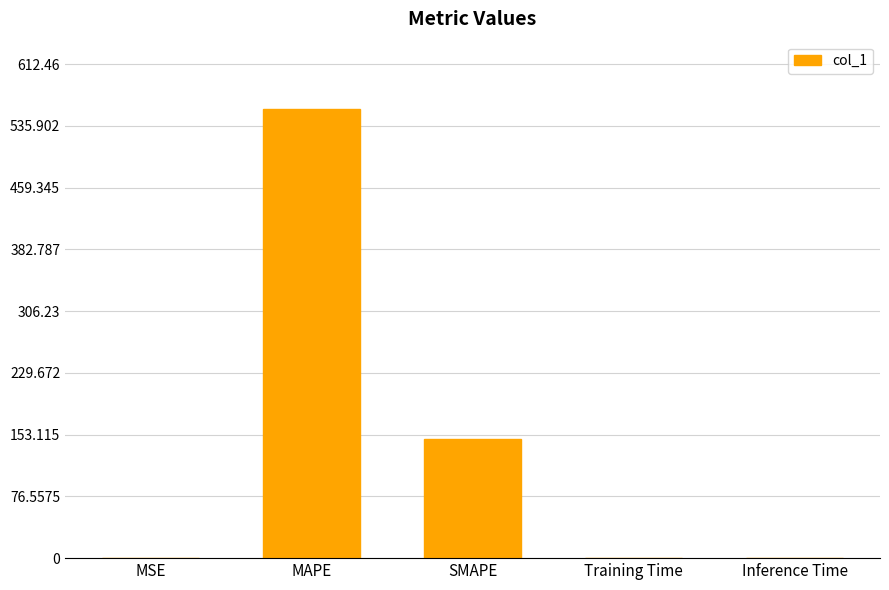

True or false: the data shows 0.0 at Training Time.

True